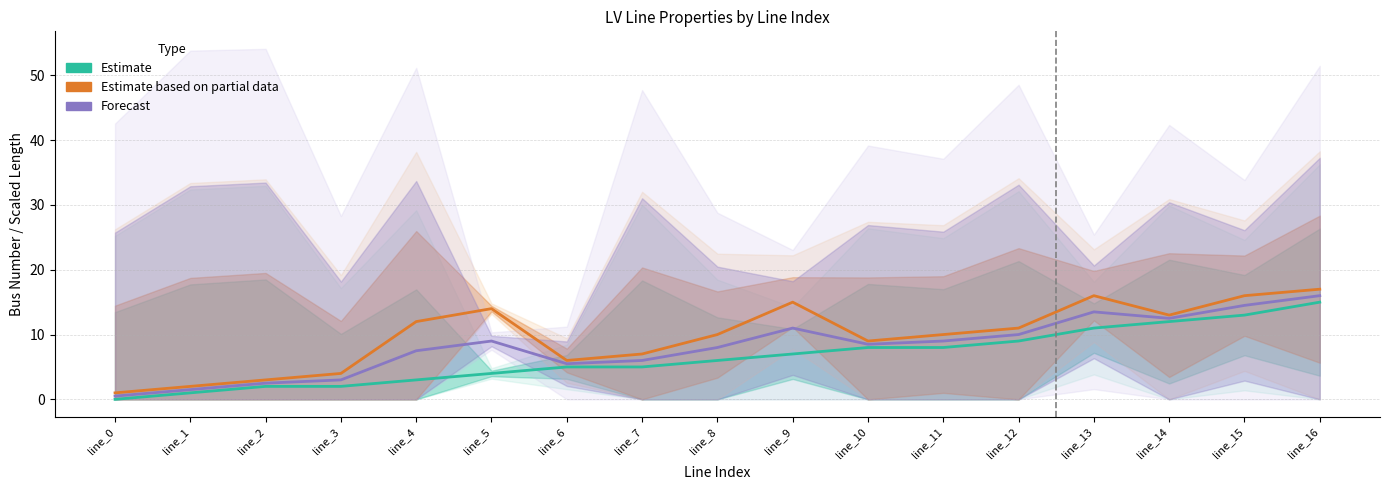

The Forecast series shows 2.5 at line_2. True or false?

True